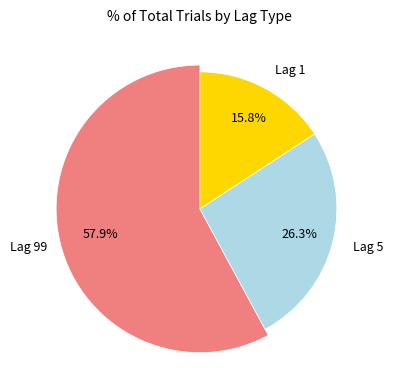

What is the majority slice?

Lag 99